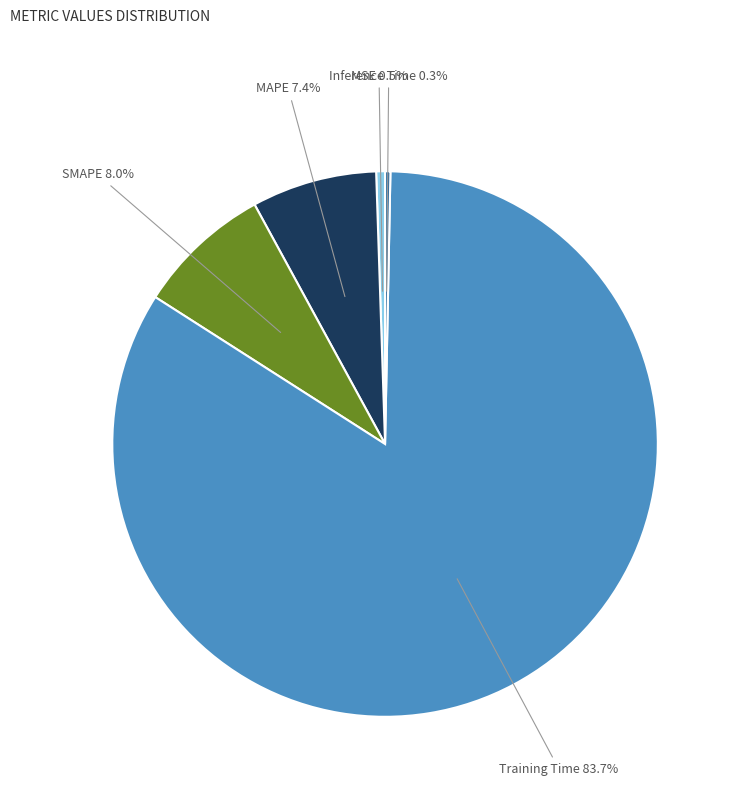

Is there a majority slice in this chart?

Yes